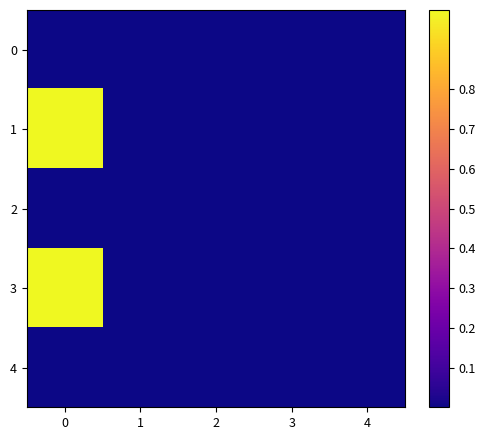

Which series has the widest spread of values?

1